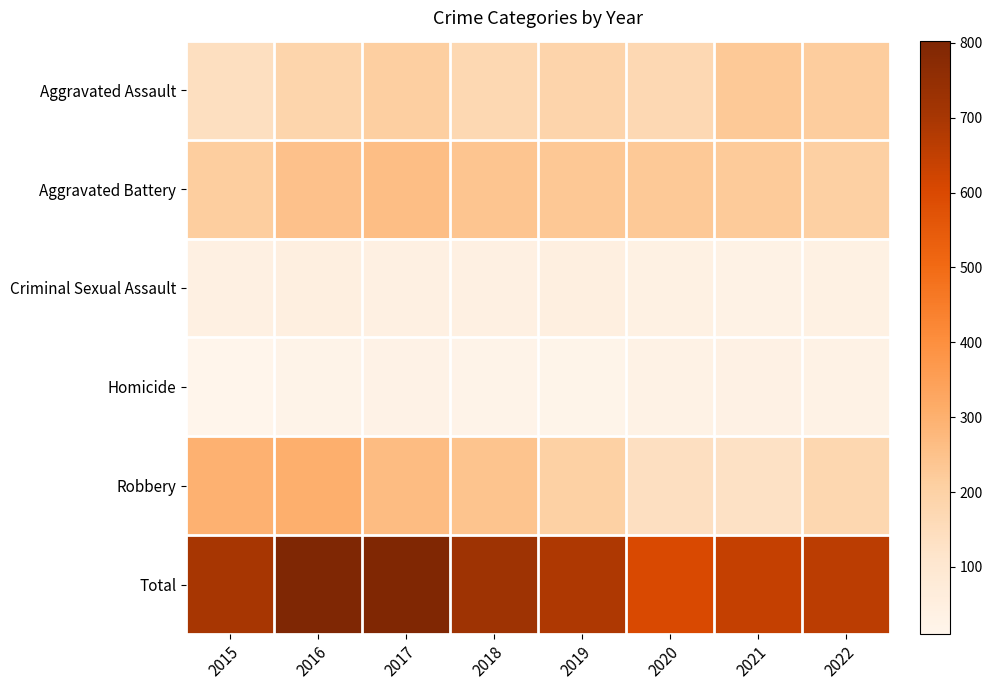

Reading left to right, extract all data points from this chart.

Aggravated Assault: 2015=142	2016=186	2017=209	2018=173	2019=187	2020=168	2021=229	2022=216
Aggravated Battery: 2015=212	2016=249	2017=258	2018=242	2019=230	2020=229	2021=221	2022=206
Criminal Sexual Assault: 2015=38	2016=45	2017=38	2018=40	2019=47	2020=35	2021=30	2022=35
Homicide: 2015=10	2016=21	2017=27	2018=21	2019=18	2020=29	2021=34	2022=31
Robbery: 2015=296	2016=302	2017=266	2018=244	2019=204	2020=138	2021=130	2022=175
Total: 2015=698	2016=803	2017=798	2018=720	2019=686	2020=599	2021=644	2022=663